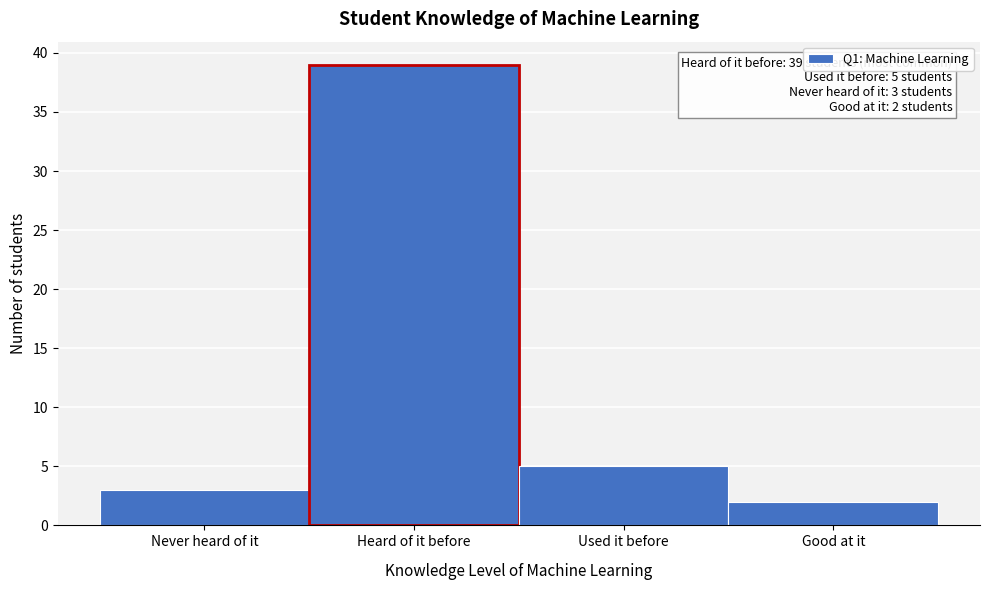

Reading left to right, extract all data points from this chart.

Never heard of it=3	Heard of it before=39	Used it before=5	Good at it=2